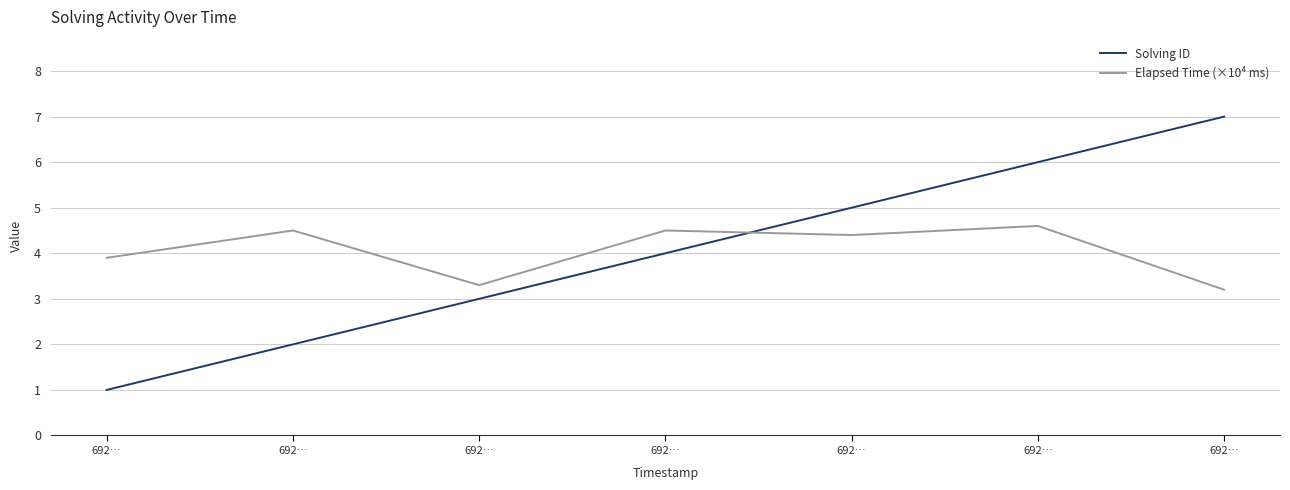

At which label does Elapsed Time (×10⁴ ms) first exceed 4?

692…